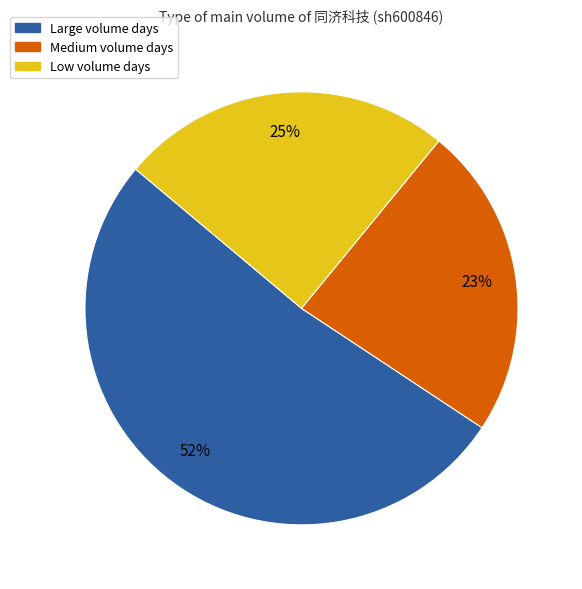

To the nearest percent, what is the average slice percentage?

33%